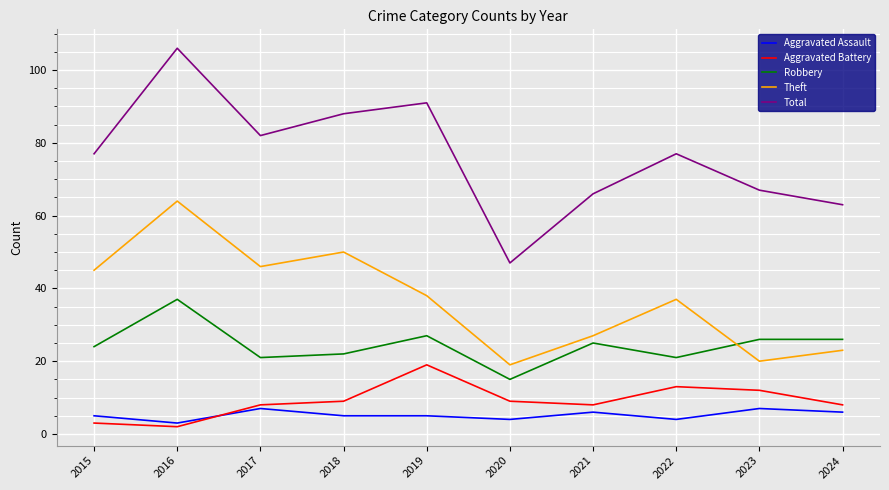

Where is the first local maximum for Total?

2016